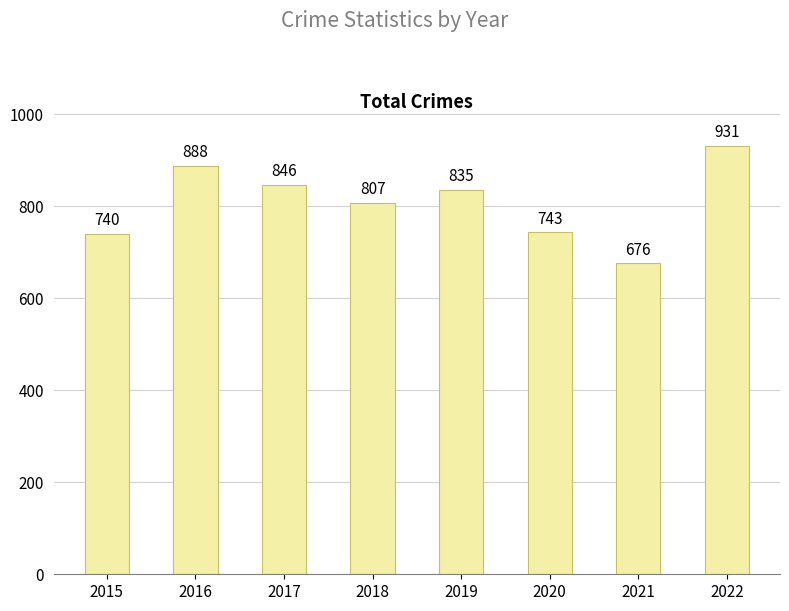

What is the value of the 7th bar from the left?

676